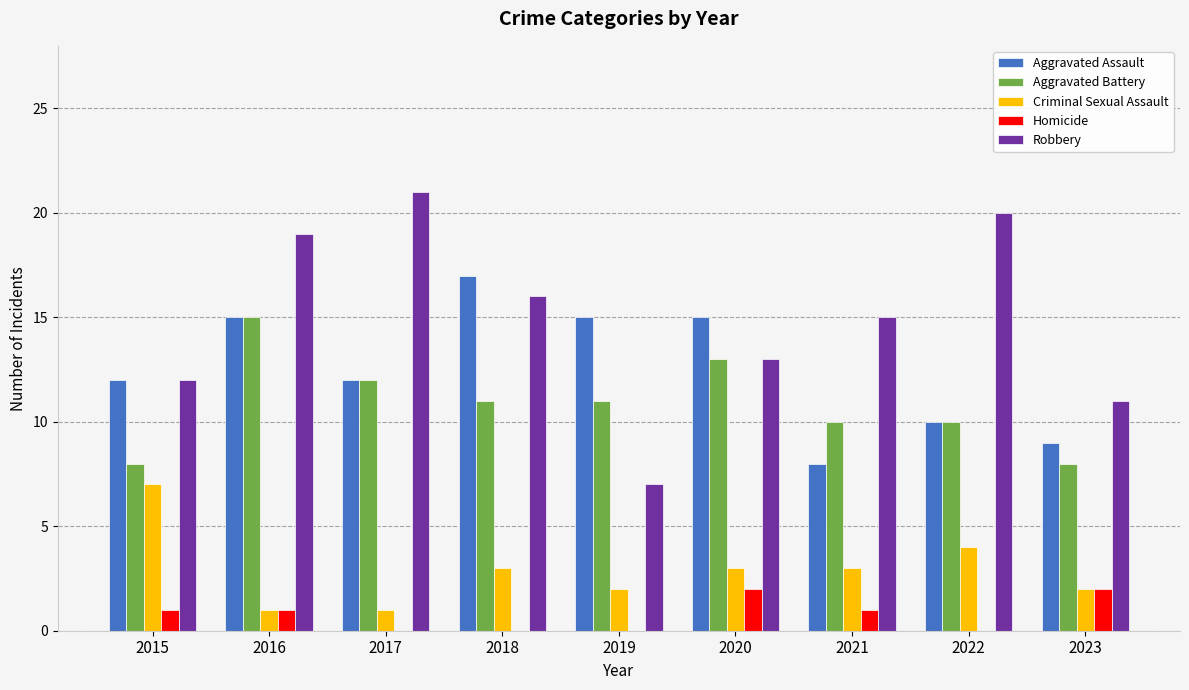

The Aggravated Battery series shows 8 at 2016. True or false?

False